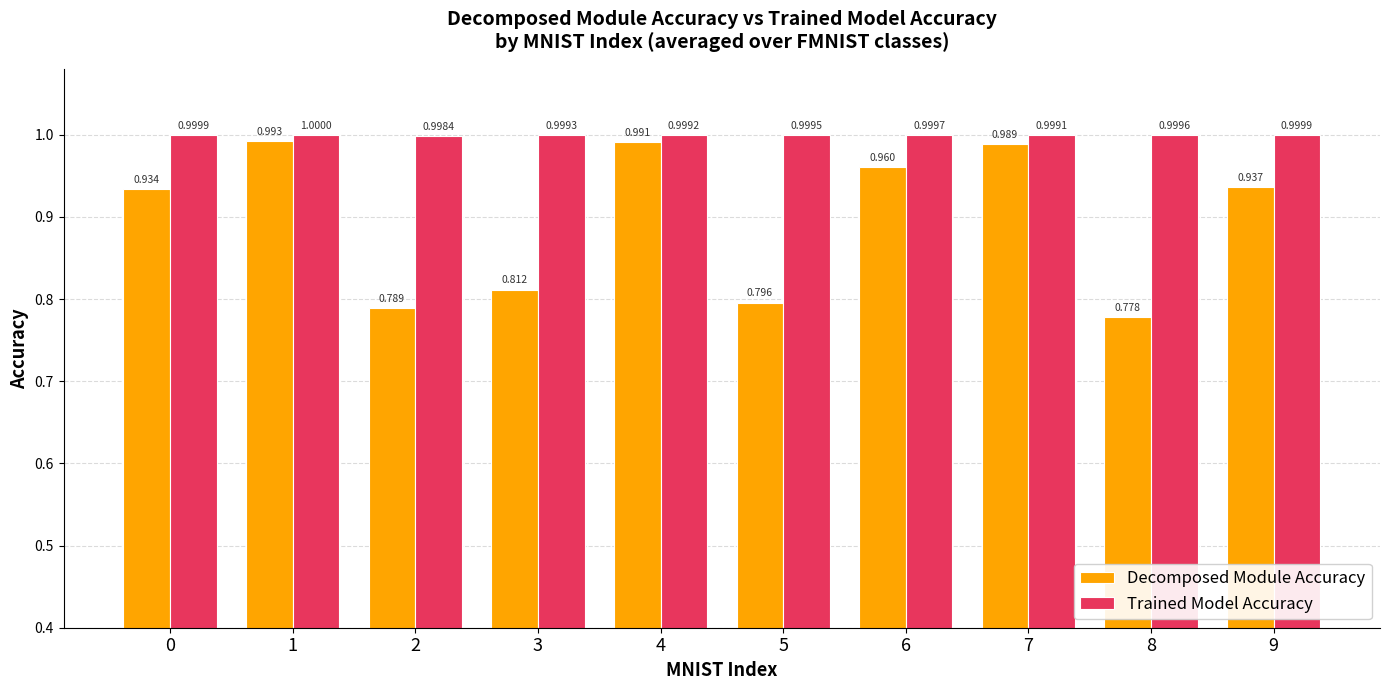

What is the difference between the Decomposed Module Accuracy values at 7 and 8?

0.2